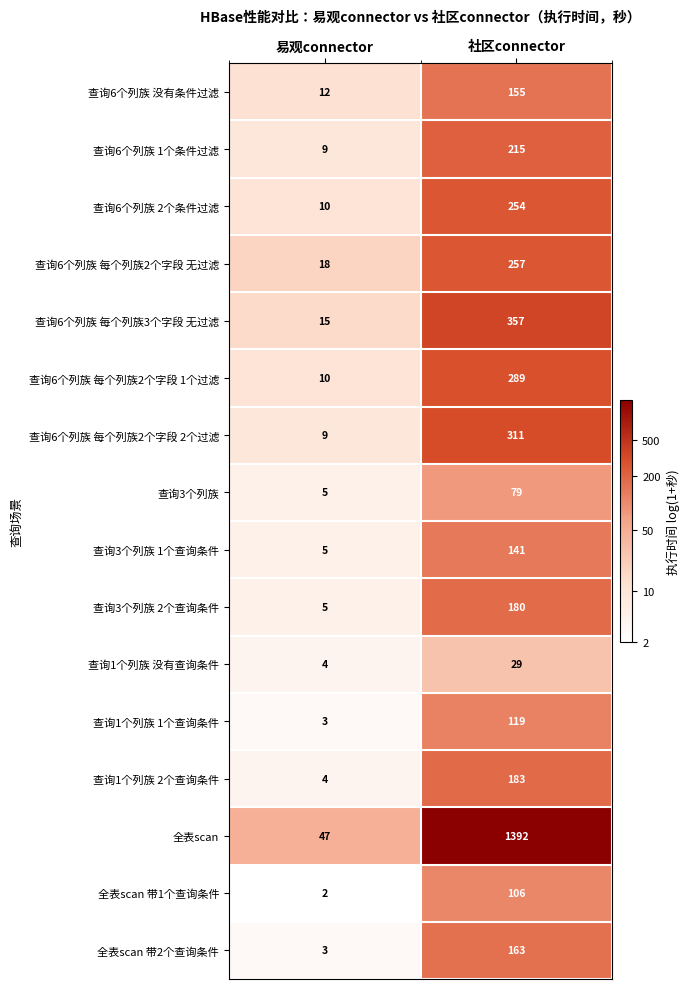

The value of 查询3个列族 2个查询条件 at 社区connector is 281. True or false?

False